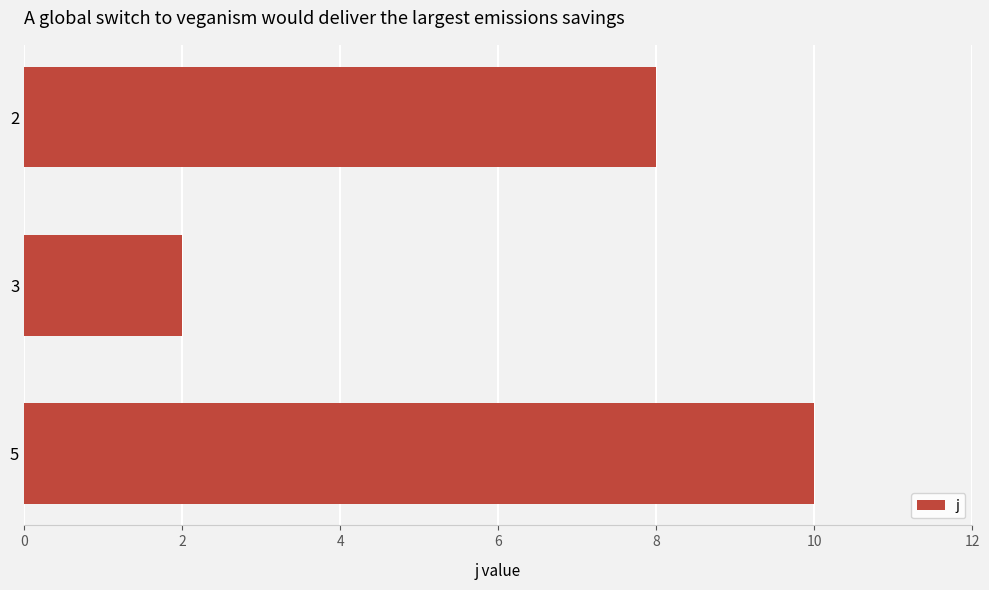

At which category does the chart reach its peak across all series?

5